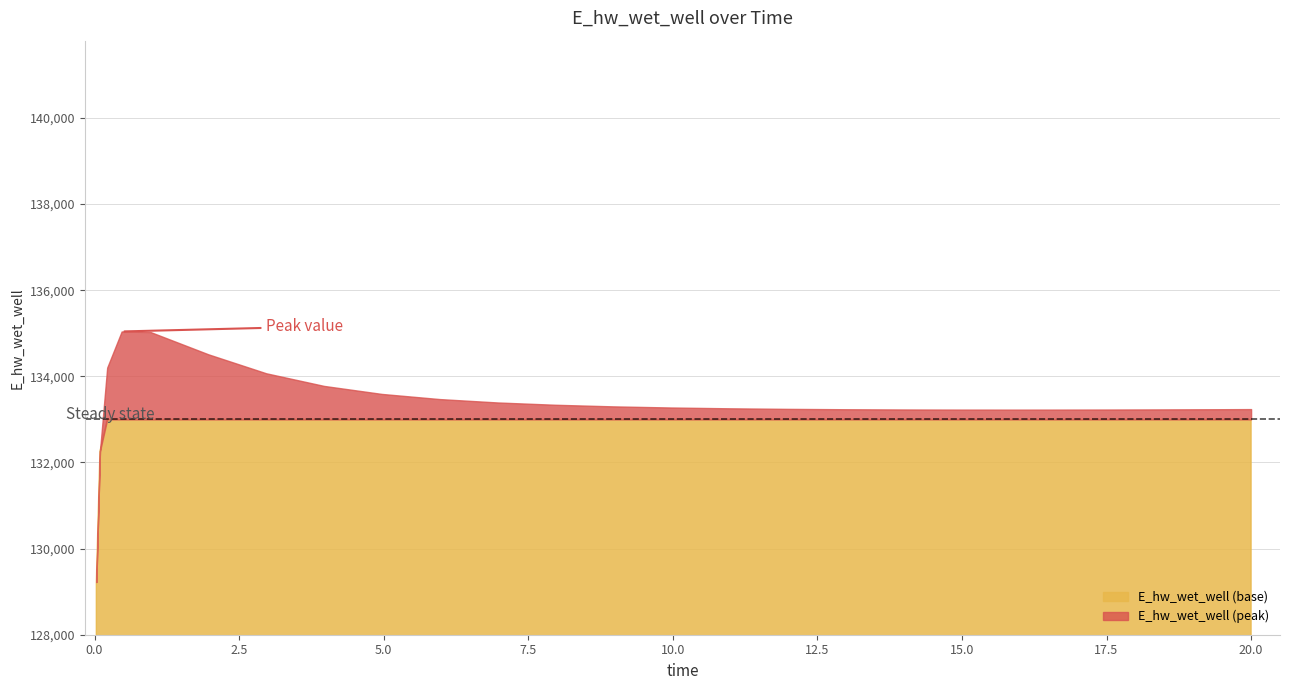

Reading left to right, transcribe all the data shown in this chart.

0.03125=129223.9	0.09375=132259.7	0.21875=134201.8	0.46875=135040.9	0.96875=135027.5	1.96875=134510.4	2.96875=134070.1	3.96875=133776.8	4.96875=133590.6	5.96875=133471.3	6.96875=133392.7	7.96875=133339.2	8.96875=133302.0	9.96875=133275.7	10.96875=133257.1	11.96875=133244.1	12.96875=133235.4	13.96875=133230.0	14.96875=133227.2	15.96875=133226.5	16.46875=133226.9	17.46875=133228.7	18.46875=133231.8	19.46875=133236.0	20.0=133238.6